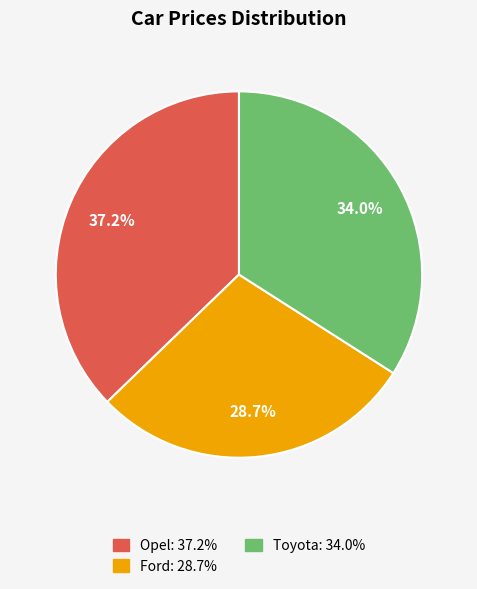

What is the smallest slice in the pie chart?

Ford